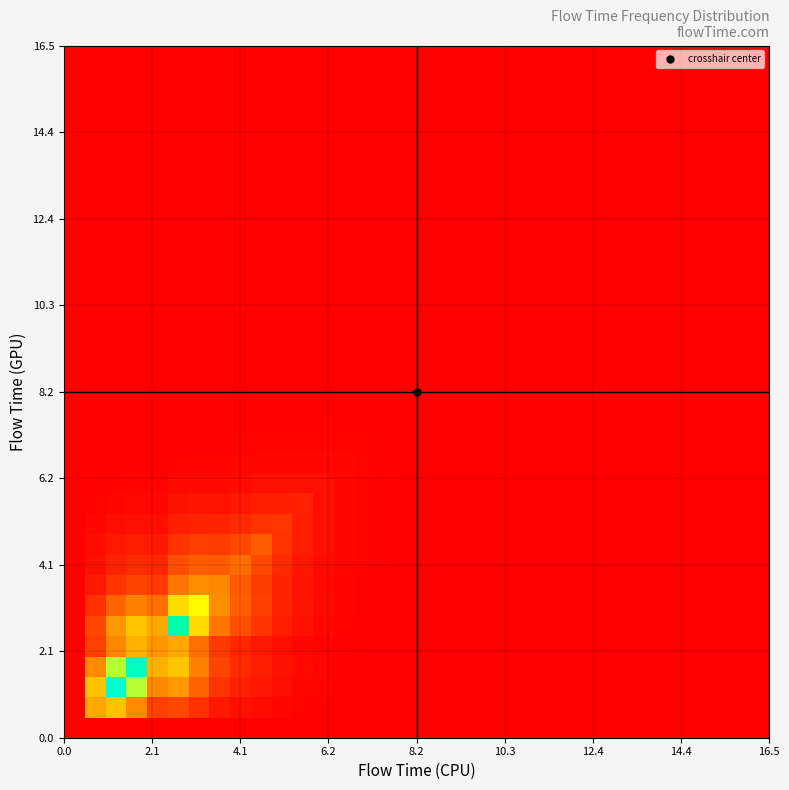

Reading left to right, what are all the values shown in this chart?

row_0: 0.0	0.0	0.0	0.0	0.0	0.0	0.0	0.0	0.0	0.0	0.0	0.0	0.0	0.0	0.0	0.0	0.0	0.0	0.0	0.0	0.0	0.0	0.0	0.0	0.0	0.0	0.0	0.0	0.0	0.0	0.0	0.0	0.0	0.0
row_1: 0.0	0.4	0.5	0.3	0.2	0.2	0.1	0.1	0.0	0.0	0.0	0.0	0.0	0.0	0.0	0.0	0.0	0.0	0.0	0.0	0.0	0.0	0.0	0.0	0.0	0.0	0.0	0.0	0.0	0.0	0.0	0.0	0.0	0.0
row_2: 0.0	0.5	1.0	0.7	0.3	0.4	0.2	0.1	0.1	0.1	0.0	0.0	0.0	0.0	0.0	0.0	0.0	0.0	0.0	0.0	0.0	0.0	0.0	0.0	0.0	0.0	0.0	0.0	0.0	0.0	0.0	0.0	0.0	0.0
row_3: 0.0	0.3	0.7	0.9	0.4	0.5	0.3	0.2	0.1	0.1	0.0	0.0	0.0	0.0	0.0	0.0	0.0	0.0	0.0	0.0	0.0	0.0	0.0	0.0	0.0	0.0	0.0	0.0	0.0	0.0	0.0	0.0	0.0	0.0
row_4: 0.0	0.2	0.3	0.4	0.4	0.4	0.3	0.1	0.1	0.1	0.0	0.0	0.0	0.0	0.0	0.0	0.0	0.0	0.0	0.0	0.0	0.0	0.0	0.0	0.0	0.0	0.0	0.0	0.0	0.0	0.0	0.0	0.0	0.0
row_5: 0.0	0.2	0.4	0.5	0.4	0.8	0.6	0.3	0.2	0.1	0.1	0.0	0.0	0.0	0.0	0.0	0.0	0.0	0.0	0.0	0.0	0.0	0.0	0.0	0.0	0.0	0.0	0.0	0.0	0.0	0.0	0.0	0.0	0.0
row_6: 0.0	0.1	0.2	0.3	0.3	0.6	0.7	0.3	0.2	0.2	0.1	0.1	0.0	0.0	0.0	0.0	0.0	0.0	0.0	0.0	0.0	0.0	0.0	0.0	0.0	0.0	0.0	0.0	0.0	0.0	0.0	0.0	0.0	0.0
row_7: 0.0	0.1	0.1	0.2	0.1	0.3	0.3	0.3	0.2	0.2	0.1	0.0	0.0	0.0	0.0	0.0	0.0	0.0	0.0	0.0	0.0	0.0	0.0	0.0	0.0	0.0	0.0	0.0	0.0	0.0	0.0	0.0	0.0	0.0
row_8: 0.0	0.0	0.1	0.1	0.1	0.2	0.2	0.2	0.3	0.2	0.1	0.1	0.0	0.0	0.0	0.0	0.0	0.0	0.0	0.0	0.0	0.0	0.0	0.0	0.0	0.0	0.0	0.0	0.0	0.0	0.0	0.0	0.0	0.0
row_9: 0.0	0.0	0.1	0.1	0.1	0.1	0.2	0.2	0.2	0.2	0.1	0.1	0.0	0.0	0.0	0.0	0.0	0.0	0.0	0.0	0.0	0.0	0.0	0.0	0.0	0.0	0.0	0.0	0.0	0.0	0.0	0.0	0.0	0.0
row_10: 0.0	0.0	0.0	0.0	0.0	0.1	0.1	0.1	0.1	0.1	0.1	0.1	0.0	0.0	0.0	0.0	0.0	0.0	0.0	0.0	0.0	0.0	0.0	0.0	0.0	0.0	0.0	0.0	0.0	0.0	0.0	0.0	0.0	0.0
row_11: 0.0	0.0	0.0	0.0	0.0	0.0	0.1	0.0	0.1	0.1	0.1	0.1	0.0	0.0	0.0	0.0	0.0	0.0	0.0	0.0	0.0	0.0	0.0	0.0	0.0	0.0	0.0	0.0	0.0	0.0	0.0	0.0	0.0	0.0
row_12: 0.0	0.0	0.0	0.0	0.0	0.0	0.0	0.0	0.0	0.0	0.0	0.0	0.0	0.0	0.0	0.0	0.0	0.0	0.0	0.0	0.0	0.0	0.0	0.0	0.0	0.0	0.0	0.0	0.0	0.0	0.0	0.0	0.0	0.0
row_13: 0.0	0.0	0.0	0.0	0.0	0.0	0.0	0.0	0.0	0.0	0.0	0.0	0.0	0.0	0.0	0.0	0.0	0.0	0.0	0.0	0.0	0.0	0.0	0.0	0.0	0.0	0.0	0.0	0.0	0.0	0.0	0.0	0.0	0.0
row_14: 0.0	0.0	0.0	0.0	0.0	0.0	0.0	0.0	0.0	0.0	0.0	0.0	0.0	0.0	0.0	0.0	0.0	0.0	0.0	0.0	0.0	0.0	0.0	0.0	0.0	0.0	0.0	0.0	0.0	0.0	0.0	0.0	0.0	0.0
row_15: 0.0	0.0	0.0	0.0	0.0	0.0	0.0	0.0	0.0	0.0	0.0	0.0	0.0	0.0	0.0	0.0	0.0	0.0	0.0	0.0	0.0	0.0	0.0	0.0	0.0	0.0	0.0	0.0	0.0	0.0	0.0	0.0	0.0	0.0
row_16: 0.0	0.0	0.0	0.0	0.0	0.0	0.0	0.0	0.0	0.0	0.0	0.0	0.0	0.0	0.0	0.0	0.0	0.0	0.0	0.0	0.0	0.0	0.0	0.0	0.0	0.0	0.0	0.0	0.0	0.0	0.0	0.0	0.0	0.0
row_17: 0.0	0.0	0.0	0.0	0.0	0.0	0.0	0.0	0.0	0.0	0.0	0.0	0.0	0.0	0.0	0.0	0.0	0.0	0.0	0.0	0.0	0.0	0.0	0.0	0.0	0.0	0.0	0.0	0.0	0.0	0.0	0.0	0.0	0.0
row_18: 0.0	0.0	0.0	0.0	0.0	0.0	0.0	0.0	0.0	0.0	0.0	0.0	0.0	0.0	0.0	0.0	0.0	0.0	0.0	0.0	0.0	0.0	0.0	0.0	0.0	0.0	0.0	0.0	0.0	0.0	0.0	0.0	0.0	0.0
row_19: 0.0	0.0	0.0	0.0	0.0	0.0	0.0	0.0	0.0	0.0	0.0	0.0	0.0	0.0	0.0	0.0	0.0	0.0	0.0	0.0	0.0	0.0	0.0	0.0	0.0	0.0	0.0	0.0	0.0	0.0	0.0	0.0	0.0	0.0
row_20: 0.0	0.0	0.0	0.0	0.0	0.0	0.0	0.0	0.0	0.0	0.0	0.0	0.0	0.0	0.0	0.0	0.0	0.0	0.0	0.0	0.0	0.0	0.0	0.0	0.0	0.0	0.0	0.0	0.0	0.0	0.0	0.0	0.0	0.0
row_21: 0.0	0.0	0.0	0.0	0.0	0.0	0.0	0.0	0.0	0.0	0.0	0.0	0.0	0.0	0.0	0.0	0.0	0.0	0.0	0.0	0.0	0.0	0.0	0.0	0.0	0.0	0.0	0.0	0.0	0.0	0.0	0.0	0.0	0.0
row_22: 0.0	0.0	0.0	0.0	0.0	0.0	0.0	0.0	0.0	0.0	0.0	0.0	0.0	0.0	0.0	0.0	0.0	0.0	0.0	0.0	0.0	0.0	0.0	0.0	0.0	0.0	0.0	0.0	0.0	0.0	0.0	0.0	0.0	0.0
row_23: 0.0	0.0	0.0	0.0	0.0	0.0	0.0	0.0	0.0	0.0	0.0	0.0	0.0	0.0	0.0	0.0	0.0	0.0	0.0	0.0	0.0	0.0	0.0	0.0	0.0	0.0	0.0	0.0	0.0	0.0	0.0	0.0	0.0	0.0
row_24: 0.0	0.0	0.0	0.0	0.0	0.0	0.0	0.0	0.0	0.0	0.0	0.0	0.0	0.0	0.0	0.0	0.0	0.0	0.0	0.0	0.0	0.0	0.0	0.0	0.0	0.0	0.0	0.0	0.0	0.0	0.0	0.0	0.0	0.0
row_25: 0.0	0.0	0.0	0.0	0.0	0.0	0.0	0.0	0.0	0.0	0.0	0.0	0.0	0.0	0.0	0.0	0.0	0.0	0.0	0.0	0.0	0.0	0.0	0.0	0.0	0.0	0.0	0.0	0.0	0.0	0.0	0.0	0.0	0.0
row_26: 0.0	0.0	0.0	0.0	0.0	0.0	0.0	0.0	0.0	0.0	0.0	0.0	0.0	0.0	0.0	0.0	0.0	0.0	0.0	0.0	0.0	0.0	0.0	0.0	0.0	0.0	0.0	0.0	0.0	0.0	0.0	0.0	0.0	0.0
row_27: 0.0	0.0	0.0	0.0	0.0	0.0	0.0	0.0	0.0	0.0	0.0	0.0	0.0	0.0	0.0	0.0	0.0	0.0	0.0	0.0	0.0	0.0	0.0	0.0	0.0	0.0	0.0	0.0	0.0	0.0	0.0	0.0	0.0	0.0
row_28: 0.0	0.0	0.0	0.0	0.0	0.0	0.0	0.0	0.0	0.0	0.0	0.0	0.0	0.0	0.0	0.0	0.0	0.0	0.0	0.0	0.0	0.0	0.0	0.0	0.0	0.0	0.0	0.0	0.0	0.0	0.0	0.0	0.0	0.0
row_29: 0.0	0.0	0.0	0.0	0.0	0.0	0.0	0.0	0.0	0.0	0.0	0.0	0.0	0.0	0.0	0.0	0.0	0.0	0.0	0.0	0.0	0.0	0.0	0.0	0.0	0.0	0.0	0.0	0.0	0.0	0.0	0.0	0.0	0.0
row_30: 0.0	0.0	0.0	0.0	0.0	0.0	0.0	0.0	0.0	0.0	0.0	0.0	0.0	0.0	0.0	0.0	0.0	0.0	0.0	0.0	0.0	0.0	0.0	0.0	0.0	0.0	0.0	0.0	0.0	0.0	0.0	0.0	0.0	0.0
row_31: 0.0	0.0	0.0	0.0	0.0	0.0	0.0	0.0	0.0	0.0	0.0	0.0	0.0	0.0	0.0	0.0	0.0	0.0	0.0	0.0	0.0	0.0	0.0	0.0	0.0	0.0	0.0	0.0	0.0	0.0	0.0	0.0	0.0	0.0
row_32: 0.0	0.0	0.0	0.0	0.0	0.0	0.0	0.0	0.0	0.0	0.0	0.0	0.0	0.0	0.0	0.0	0.0	0.0	0.0	0.0	0.0	0.0	0.0	0.0	0.0	0.0	0.0	0.0	0.0	0.0	0.0	0.0	0.0	0.0
row_33: 0.0	0.0	0.0	0.0	0.0	0.0	0.0	0.0	0.0	0.0	0.0	0.0	0.0	0.0	0.0	0.0	0.0	0.0	0.0	0.0	0.0	0.0	0.0	0.0	0.0	0.0	0.0	0.0	0.0	0.0	0.0	0.0	0.0	0.0